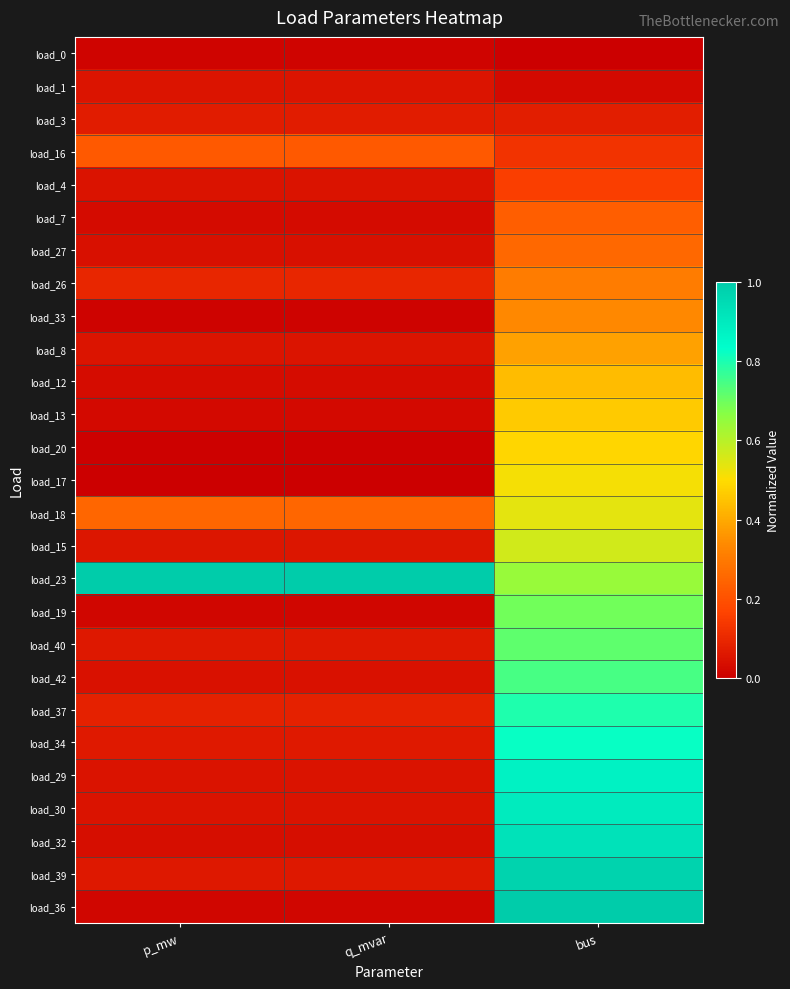

Which series has the widest spread of values?

load_36